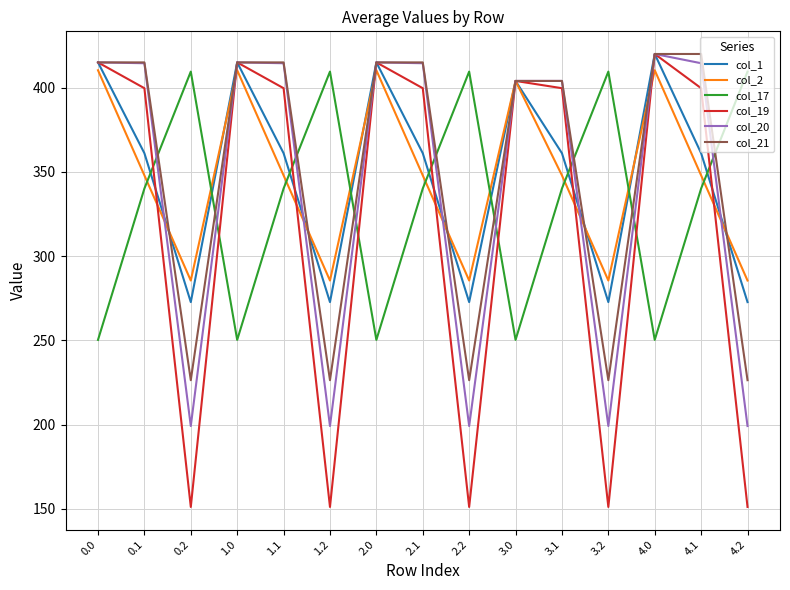

Is the value of col_21 at 4.0 greater than the value of col_20 at 3.0?

Yes